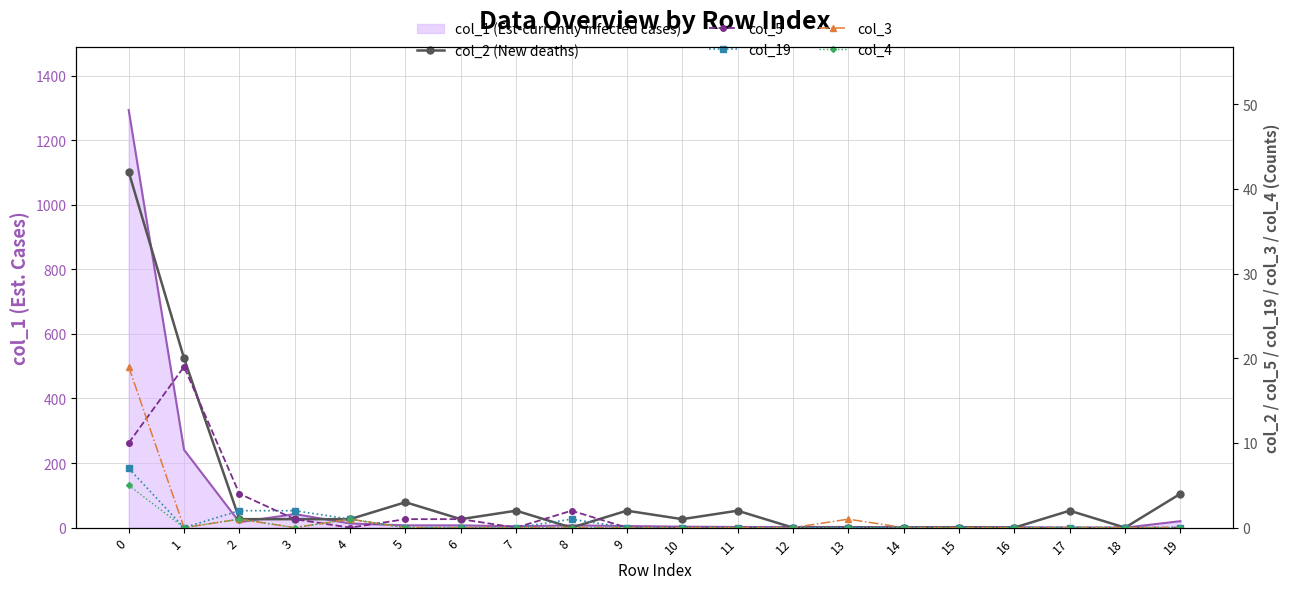

What is the sum of all col_19 values?

13